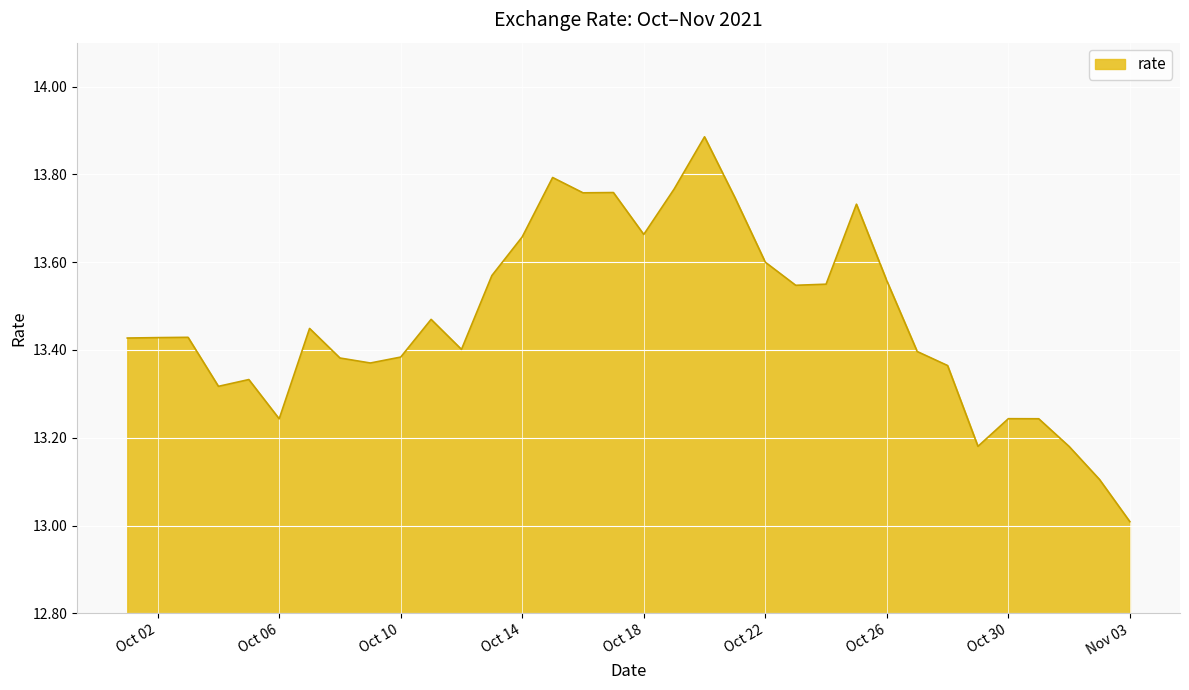

What is the difference between the maximum and minimum values?

0.9